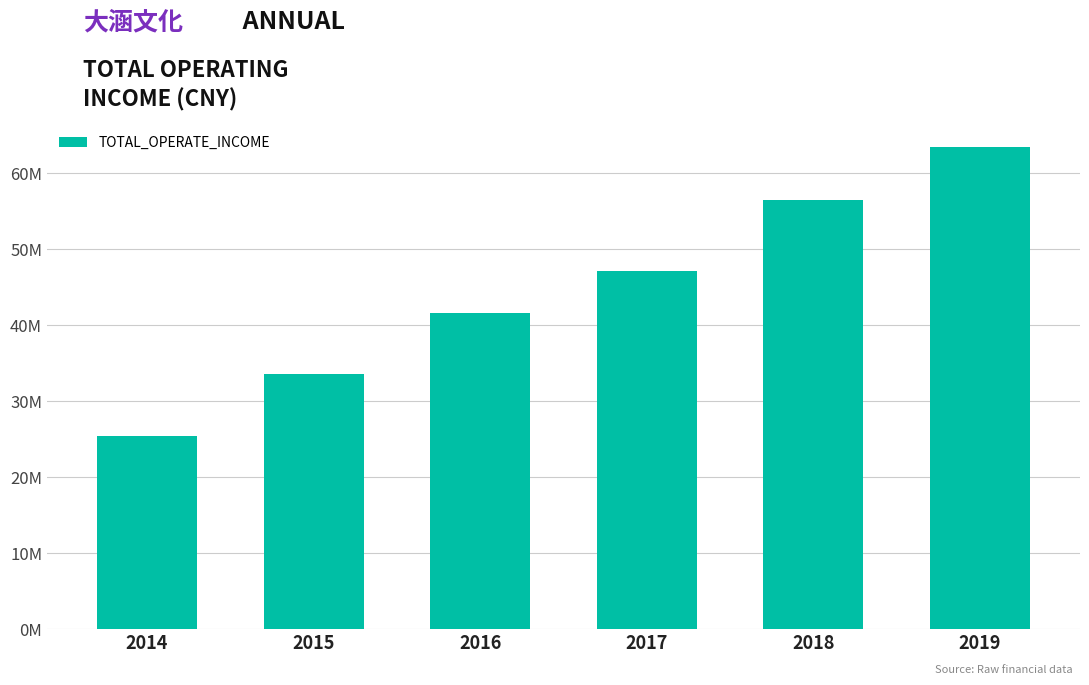

What is the sum of all values?

267663271.7